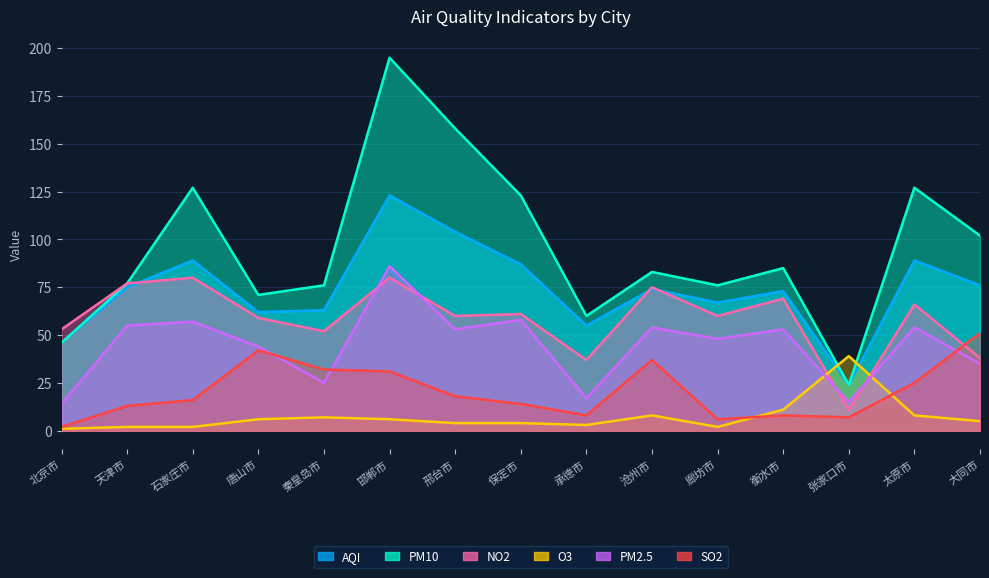

At how many categories does at least one series exceed 184?

1